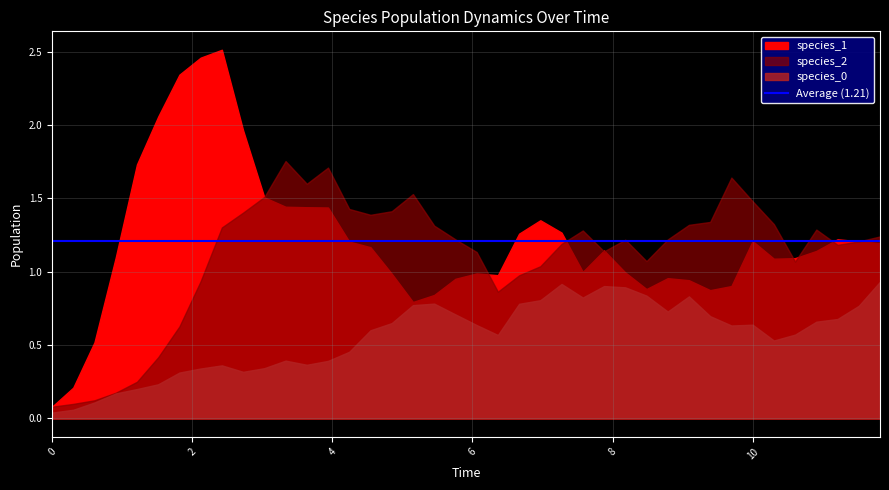

Reading right to left, list all the values displayed in this chart.

time: 11.8	11.5	11.2	10.9	10.6	10.3	10.0	9.7	9.4	9.1	8.8	8.5	8.2	7.9	7.6	7.3	7.0	6.7	6.4	6.1	5.8	5.5	5.2	4.8	4.5	4.2	3.9	3.6	3.3	3.0	2.7	2.4	2.1	1.8	1.5	1.2	0.9	0.6	0.3	0.0
species_0: 0.9	0.8	0.7	0.7	0.6	0.5	0.6	0.6	0.7	0.8	0.7	0.8	0.9	0.9	0.8	0.9	0.8	0.8	0.6	0.6	0.7	0.8	0.8	0.7	0.6	0.5	0.4	0.4	0.4	0.3	0.3	0.4	0.3	0.3	0.2	0.2	0.2	0.1	0.1	0.0
species_1: 1.2	1.2	1.2	1.1	1.1	1.1	1.2	0.9	0.9	0.9	1.0	0.9	1.0	1.1	1.0	1.3	1.4	1.3	1.0	1.0	1.0	0.8	0.8	1.0	1.2	1.2	1.4	1.4	1.4	1.5	2.0	2.5	2.5	2.3	2.1	1.7	1.1	0.5	0.2	0.1
species_2: 1.2	1.2	1.2	1.3	1.1	1.3	1.5	1.6	1.3	1.3	1.2	1.1	1.2	1.1	1.3	1.2	1.0	1.0	0.9	1.1	1.2	1.3	1.5	1.4	1.4	1.4	1.7	1.6	1.8	1.5	1.4	1.3	0.9	0.6	0.4	0.2	0.2	0.1	0.1	0.1